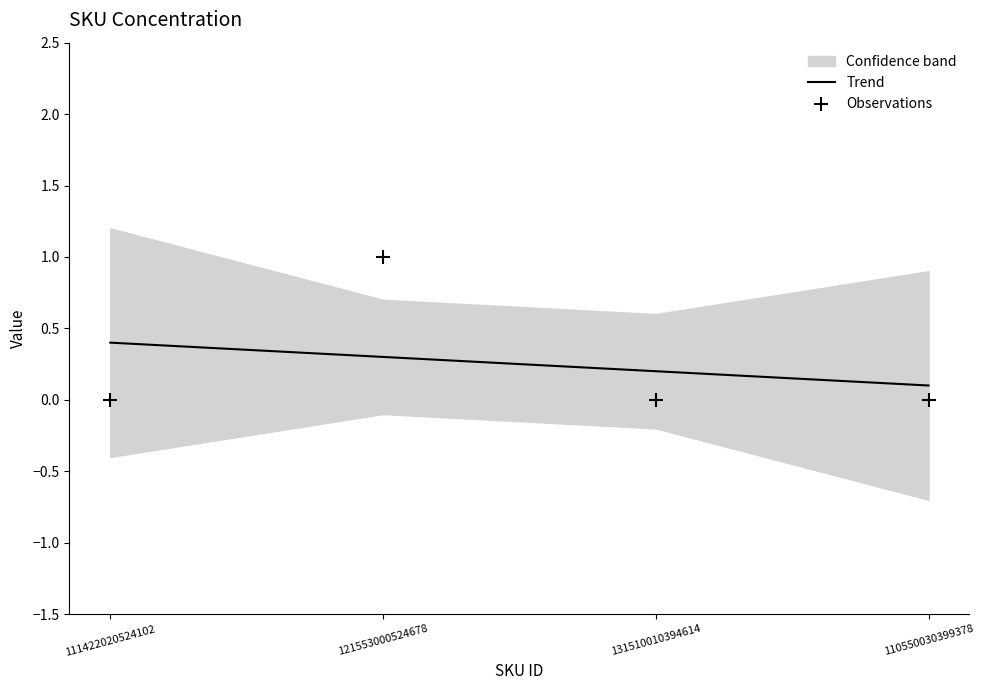

Is the value of Observations at 121553000524678 greater than the value of Trend at 131510010394614?

Yes